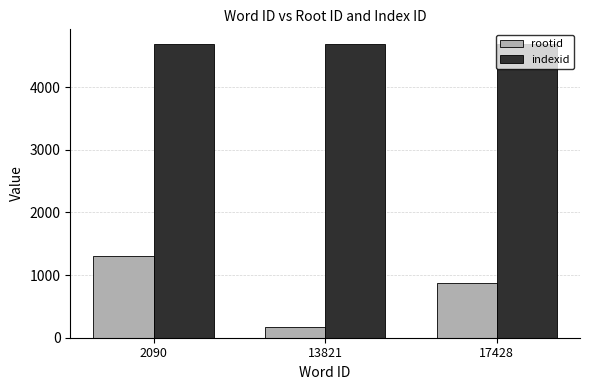

Reading right to left, extract all data points from this chart.

rootid: 877	178	1299
indexid: 4686	4686	4686